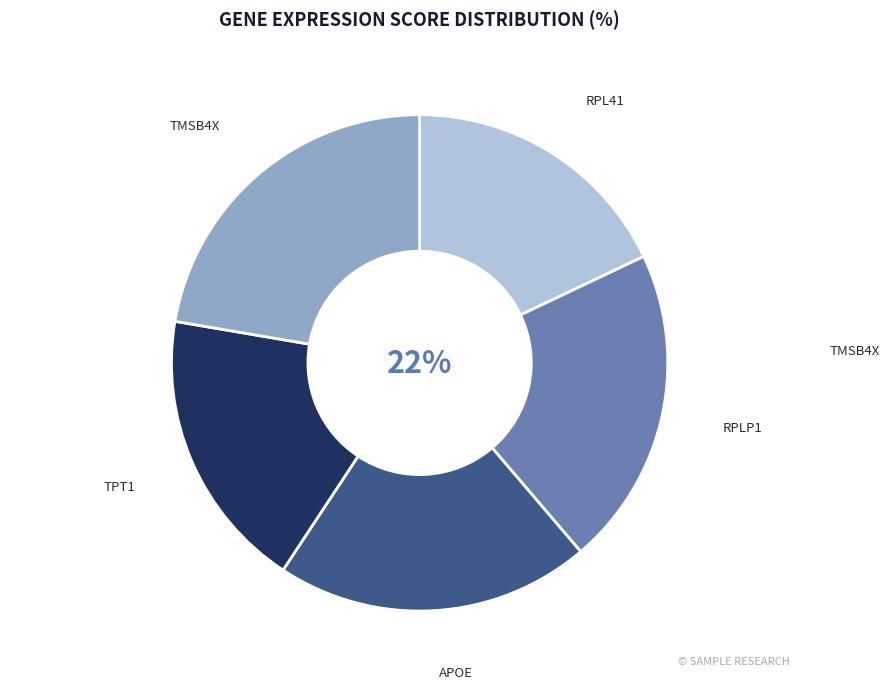

To the nearest percent, what is the average slice percentage?

20%